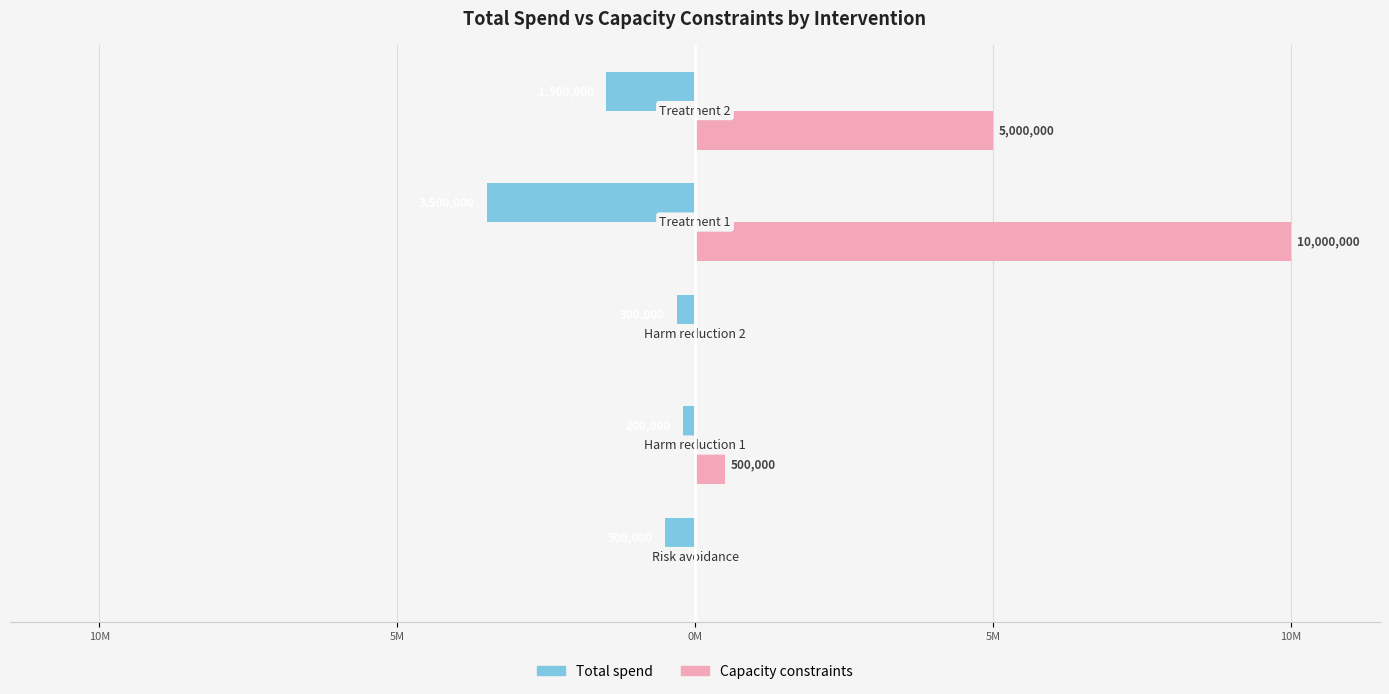

What are all the series names shown in the legend?

Total spend, Capacity constraints